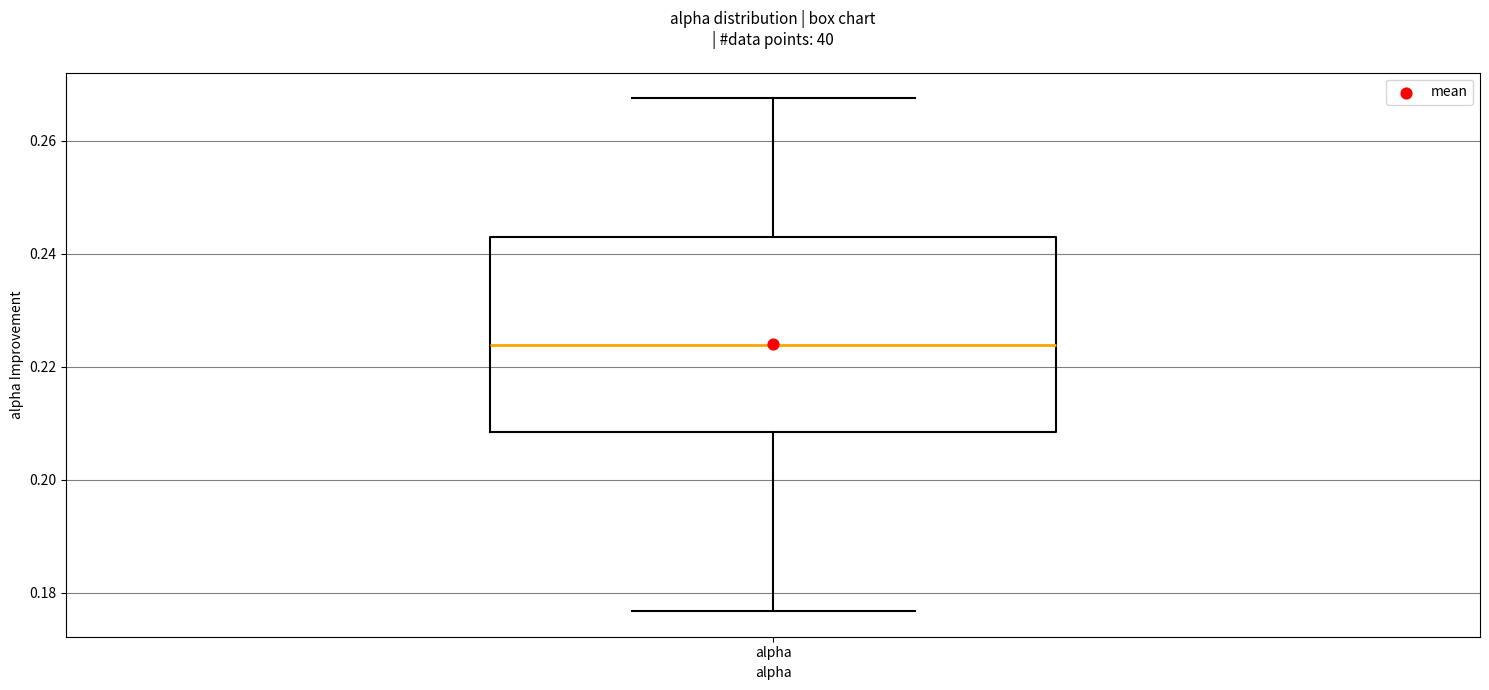

Where does the median line of the box for alpha sit on the y-axis? The values are not printed on the chart, so give them approximately, as read against the axis.

0.224